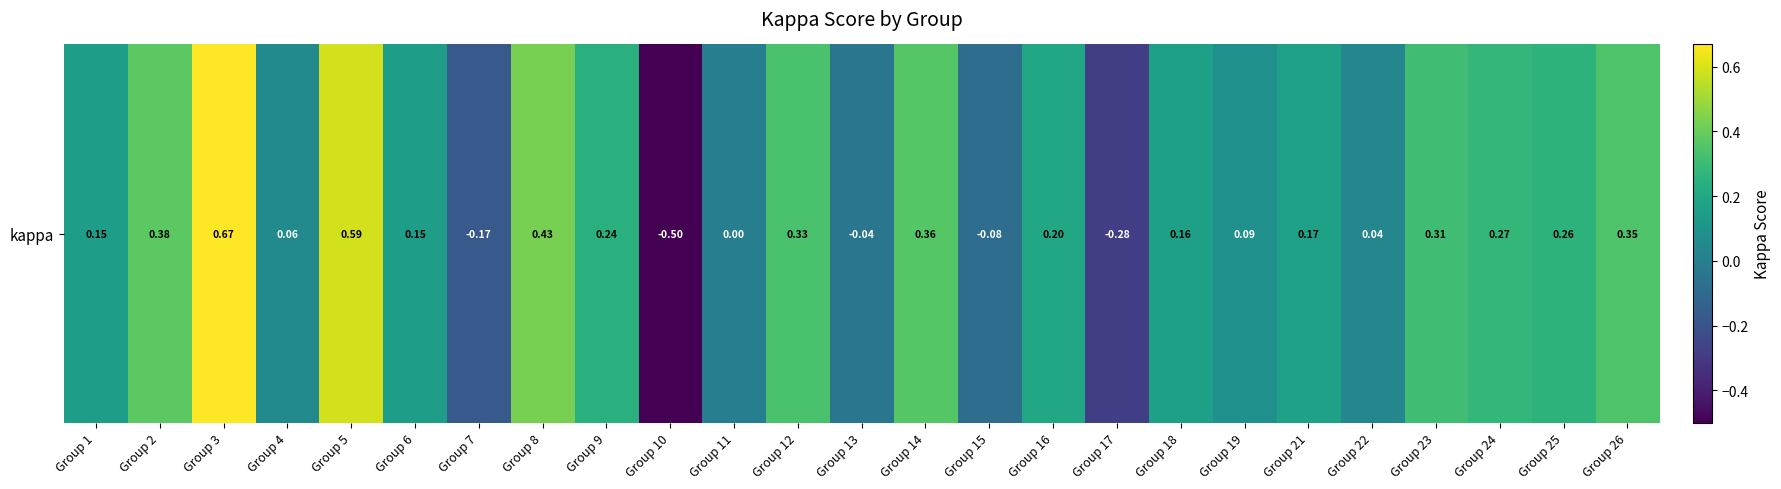

Between Group 18 and Group 1, which is larger?

Group 18